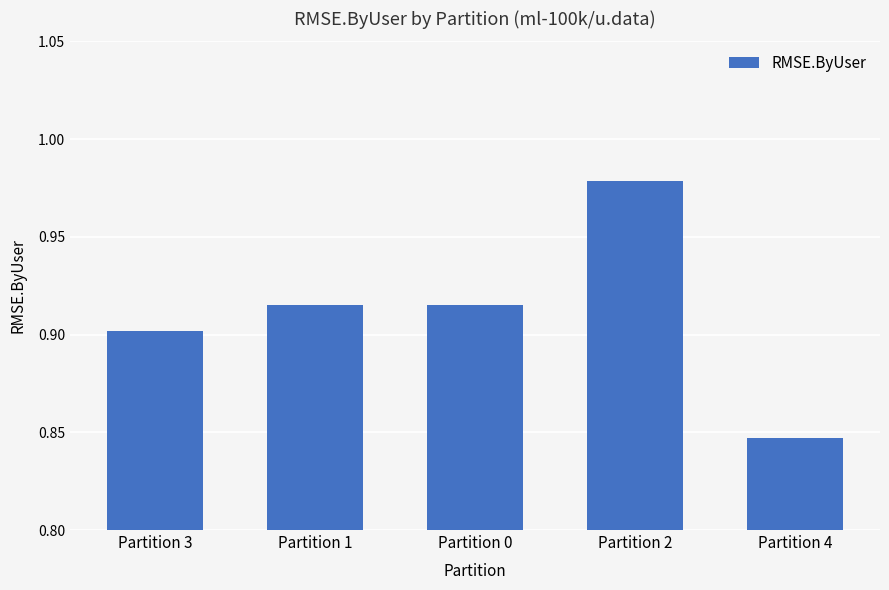

The chart shows a value of 1.6 at Partition 2. True or false?

False